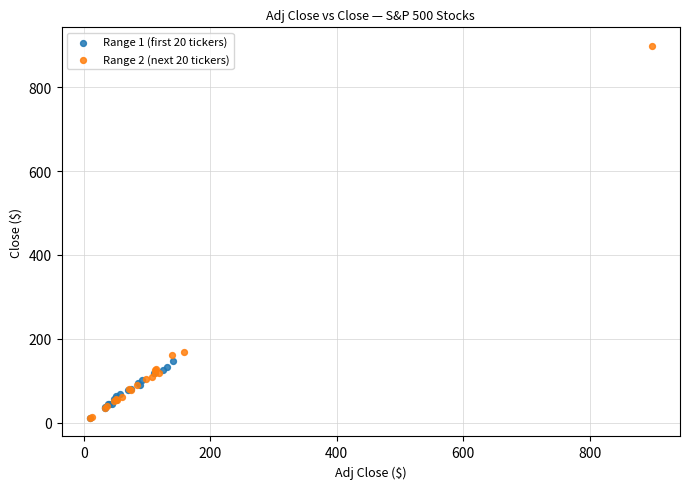

Which series has the widest spread of Y values?

Range 2 (next 20 tickers)